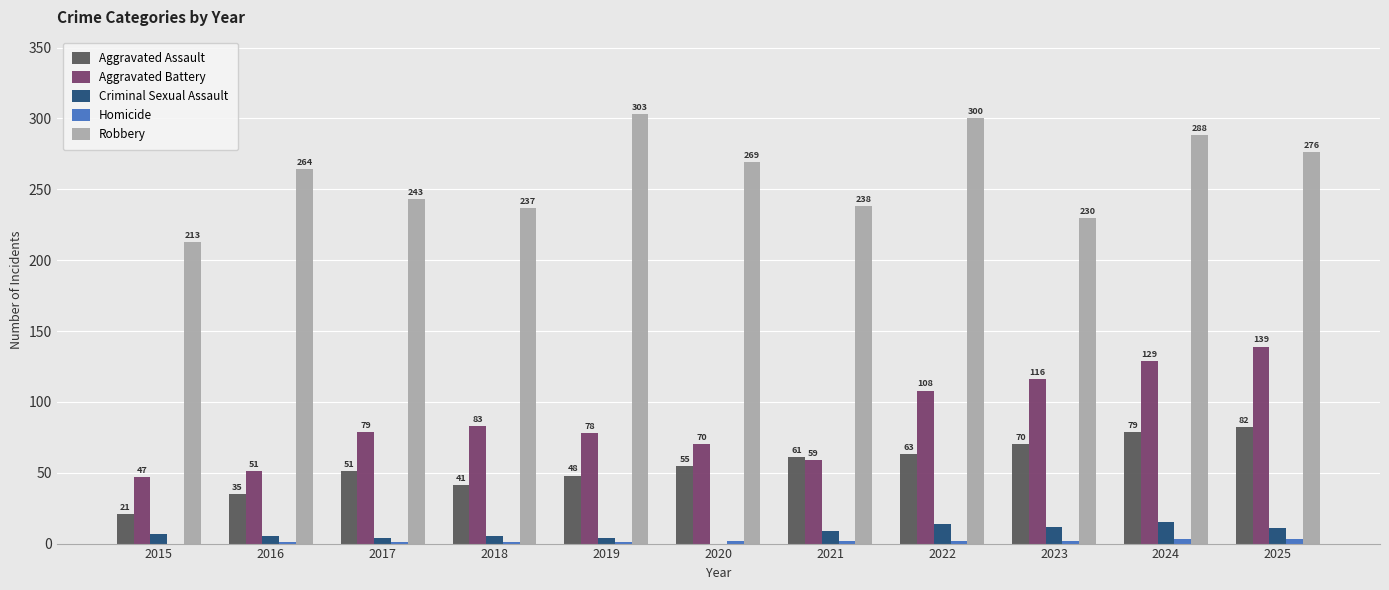

Which series has the largest total across all categories?

Robbery